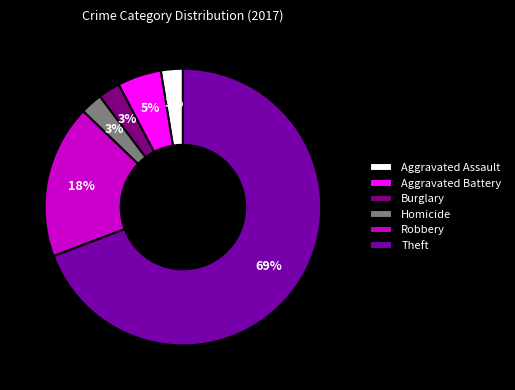

Do Robbery and Aggravated Battery together represent more than half of the pie?

No